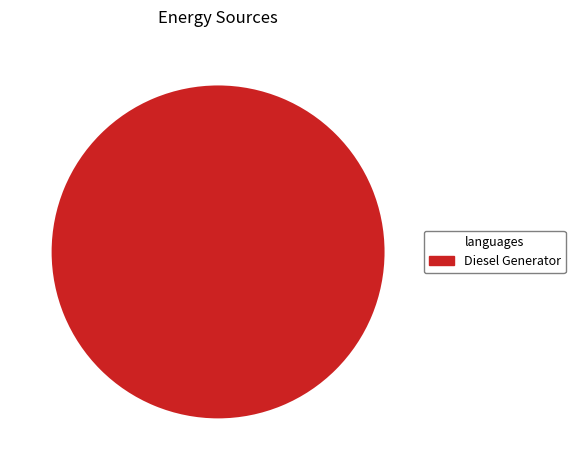

Is it true that Diesel Generator is 86% of the pie?

False